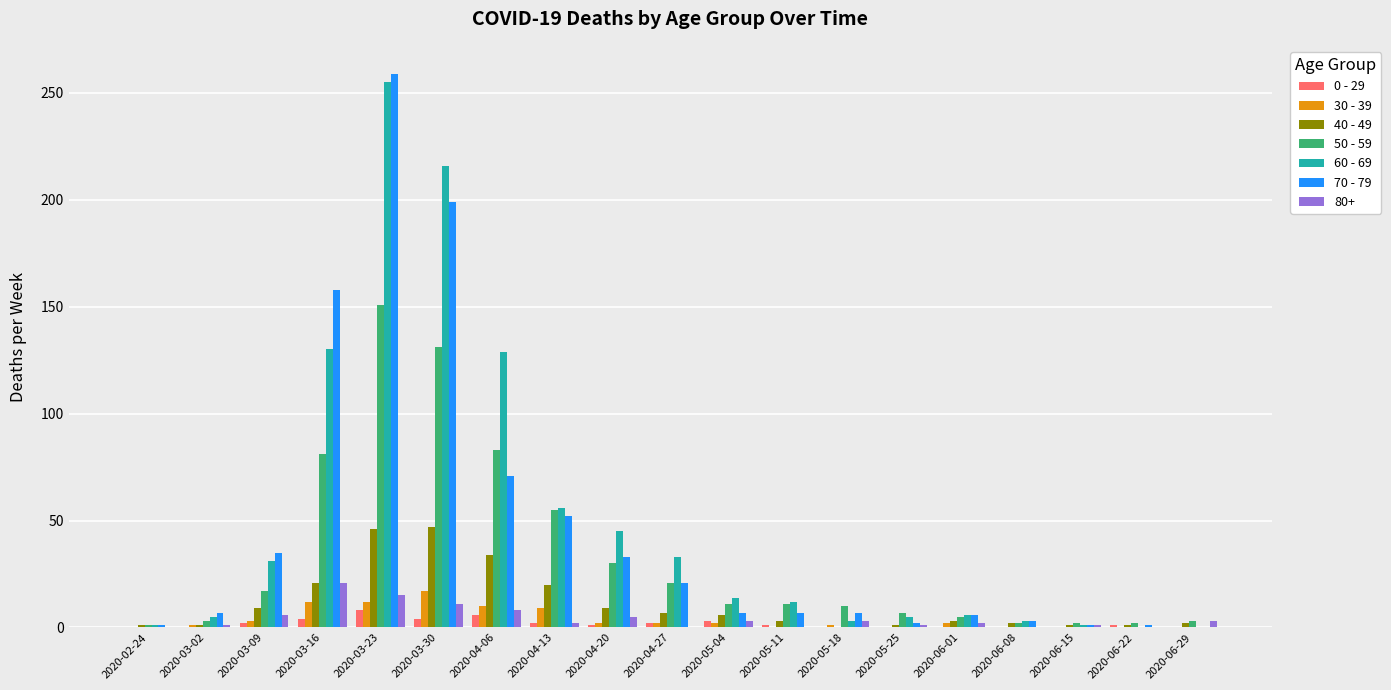

How many series are shown in this chart?

7